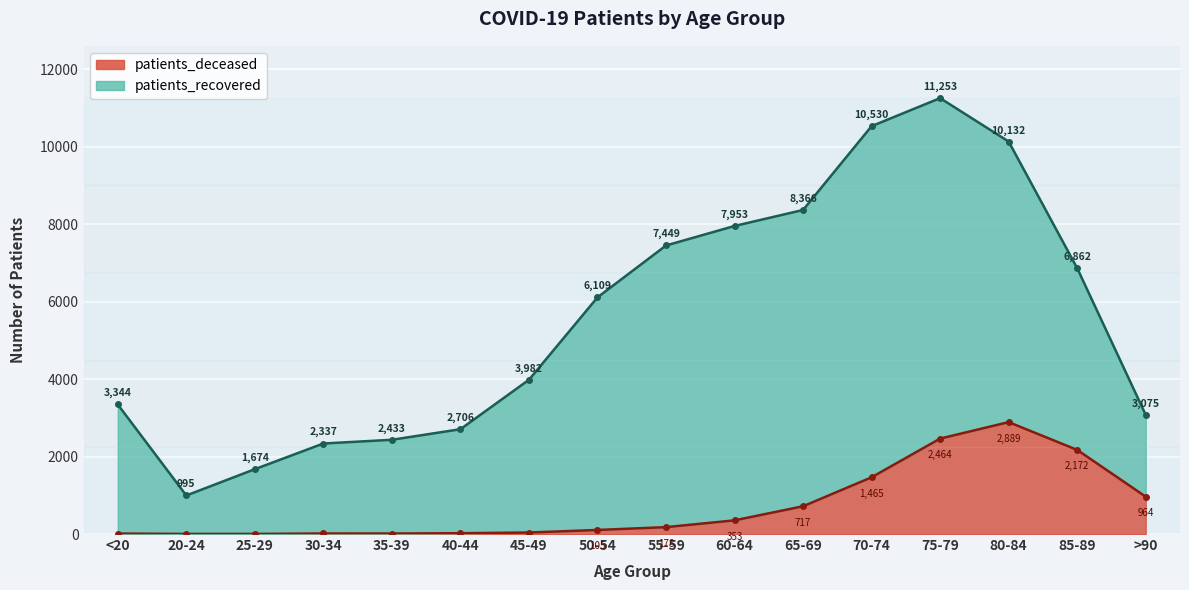

What is the change in value from 55-59 to 65-69?

+539